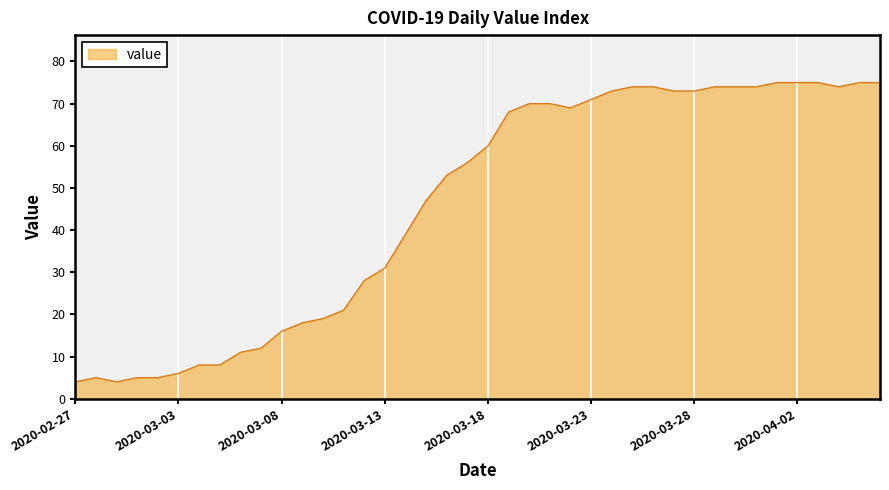

What is the average value?

46